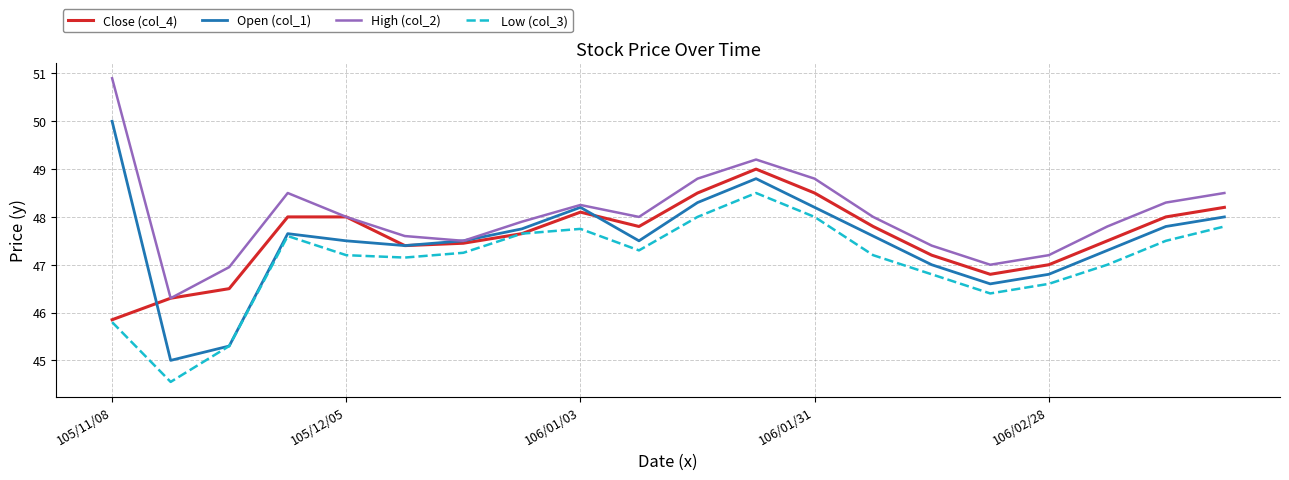

What is the maximum value for Low (col_3)?

48.5